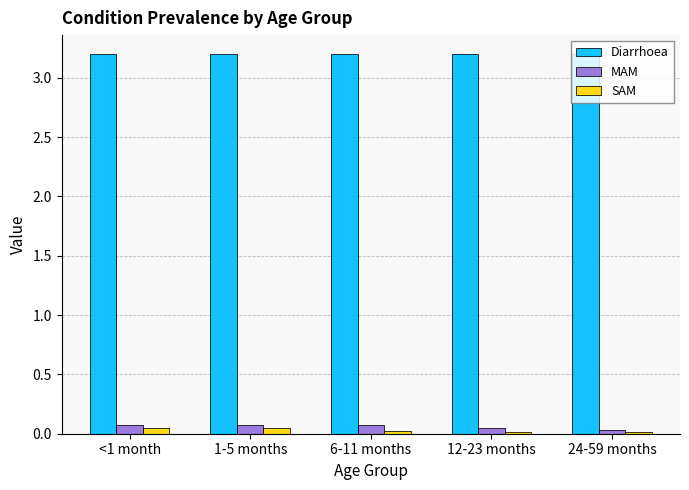

True or false: SAM has a value of 0.0 at 12-23 months.

True